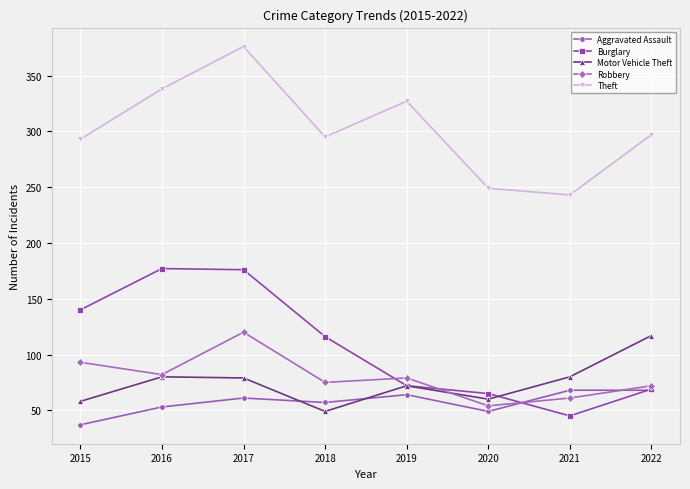

At which category is the sum across all series the highest?

2017